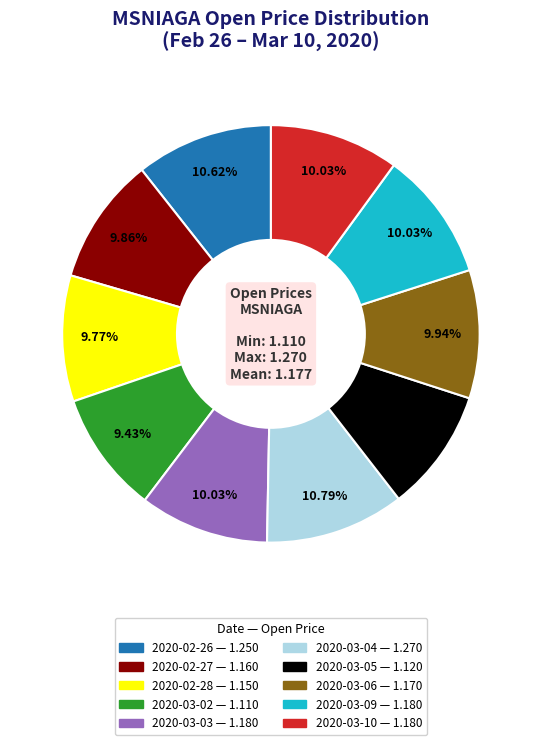

To the nearest percent, what is the difference between the 2020-02-26 and 2020-02-27 slice percentages?

1%